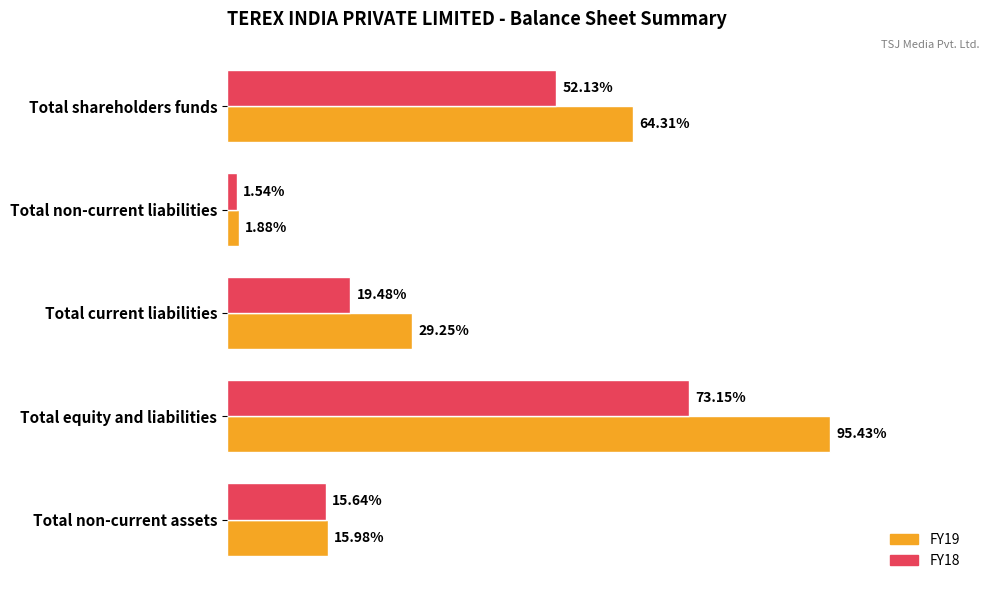

Reading right to left, what are all the values shown in this chart?

FY19: 1118790000	6680370000	2047200000	131700000	4501470000
FY18: 1094750000	5120820000	1363690000	107950000	3649180000